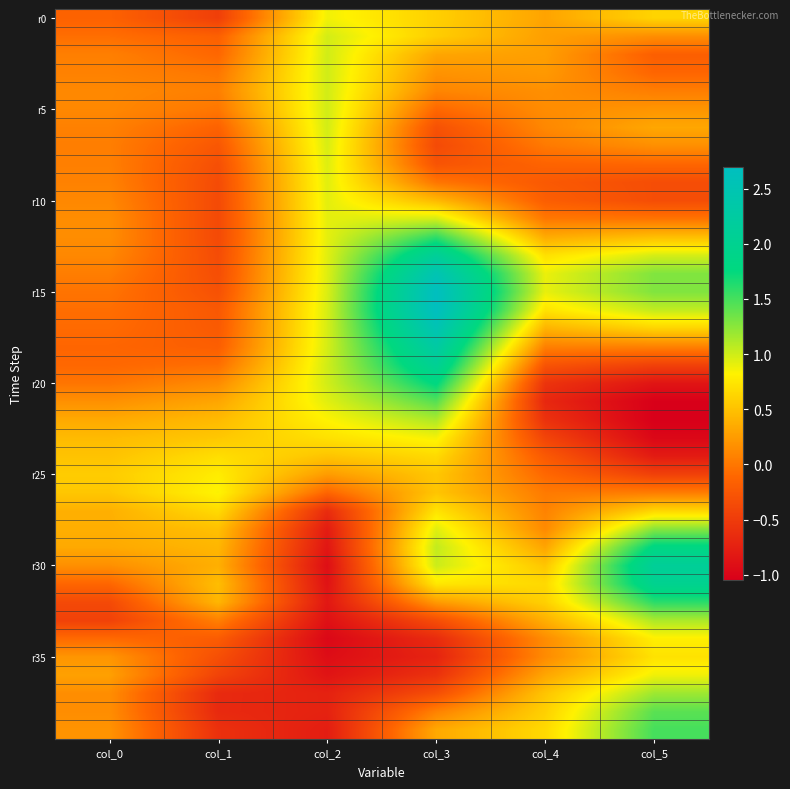

Which series changed the most between col_2 and col_5?

r30